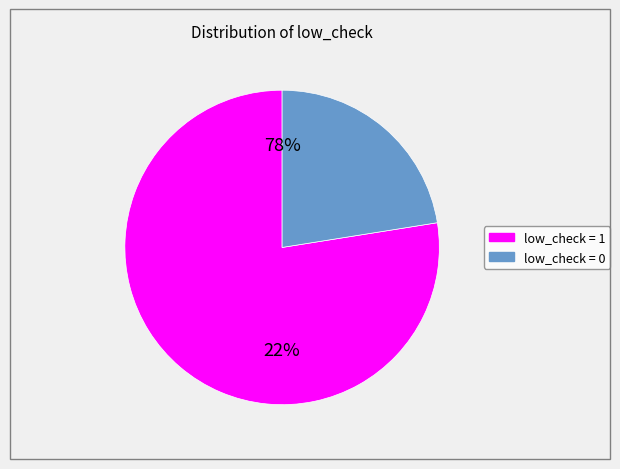

Rank the categories by value from highest to lowest.

1, 0